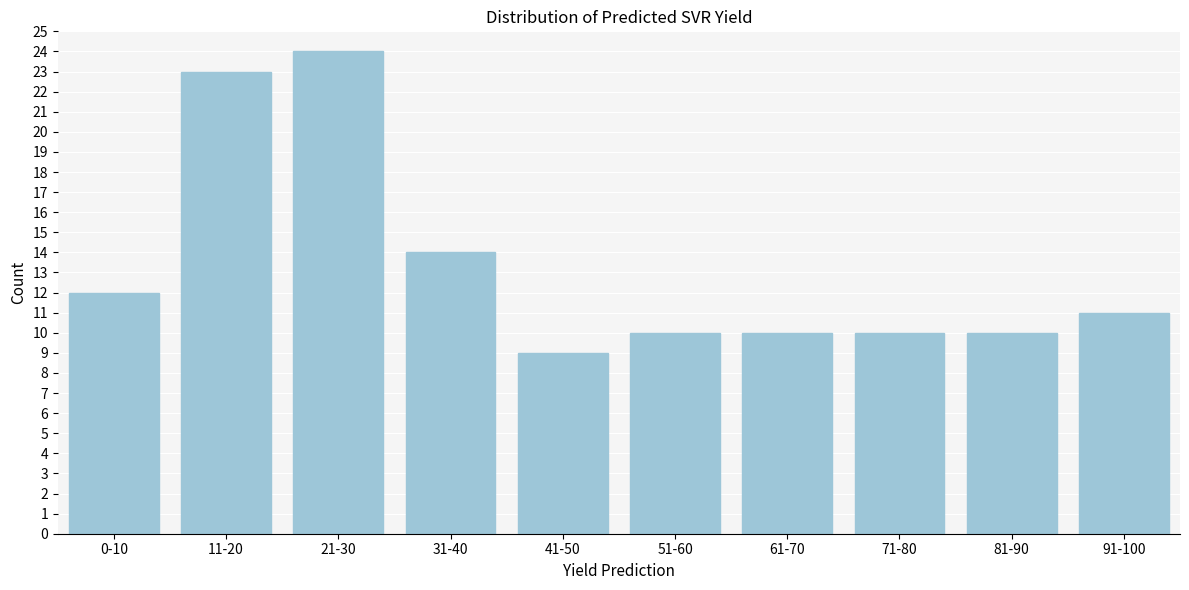

Reading left to right, extract all data points from this chart.

12	23	24	14	9	10	10	10	10	11